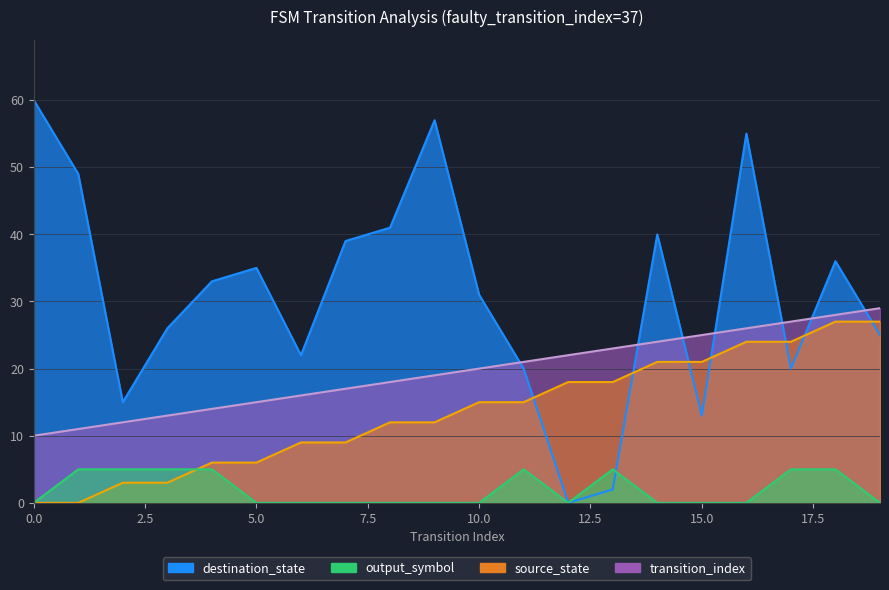

What is the total value across all series at 12?

40